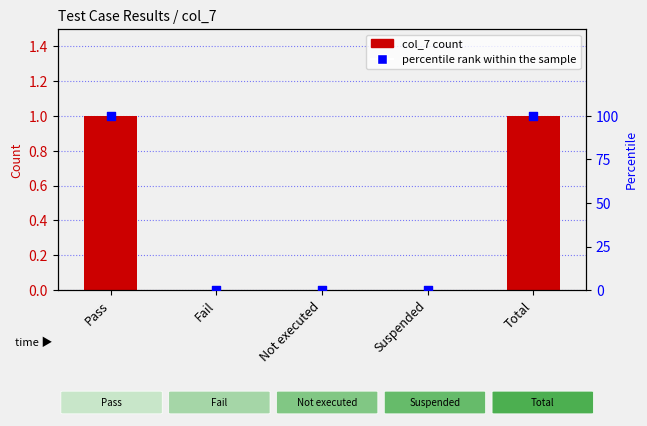

Is the value of col_7 count at Total greater than the value of percentile rank within the sample at Not executed?

Yes